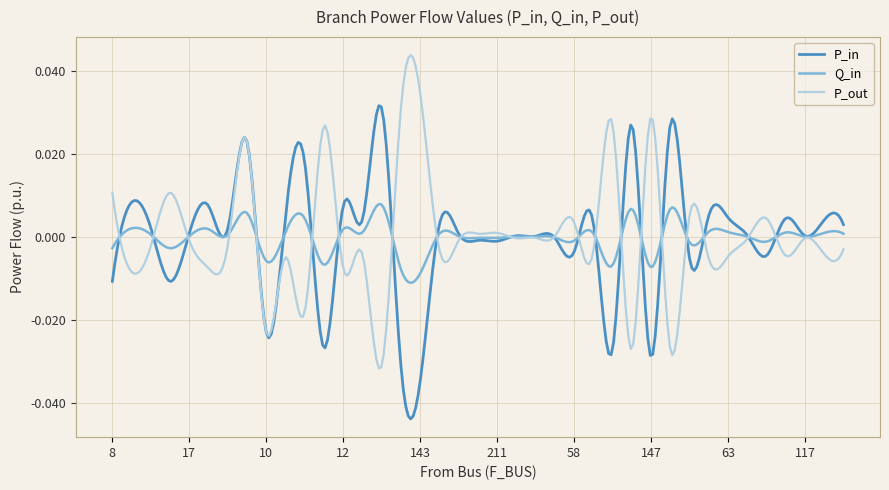

List the series in order of their peak value, highest first.

P_out, P_in, Q_in